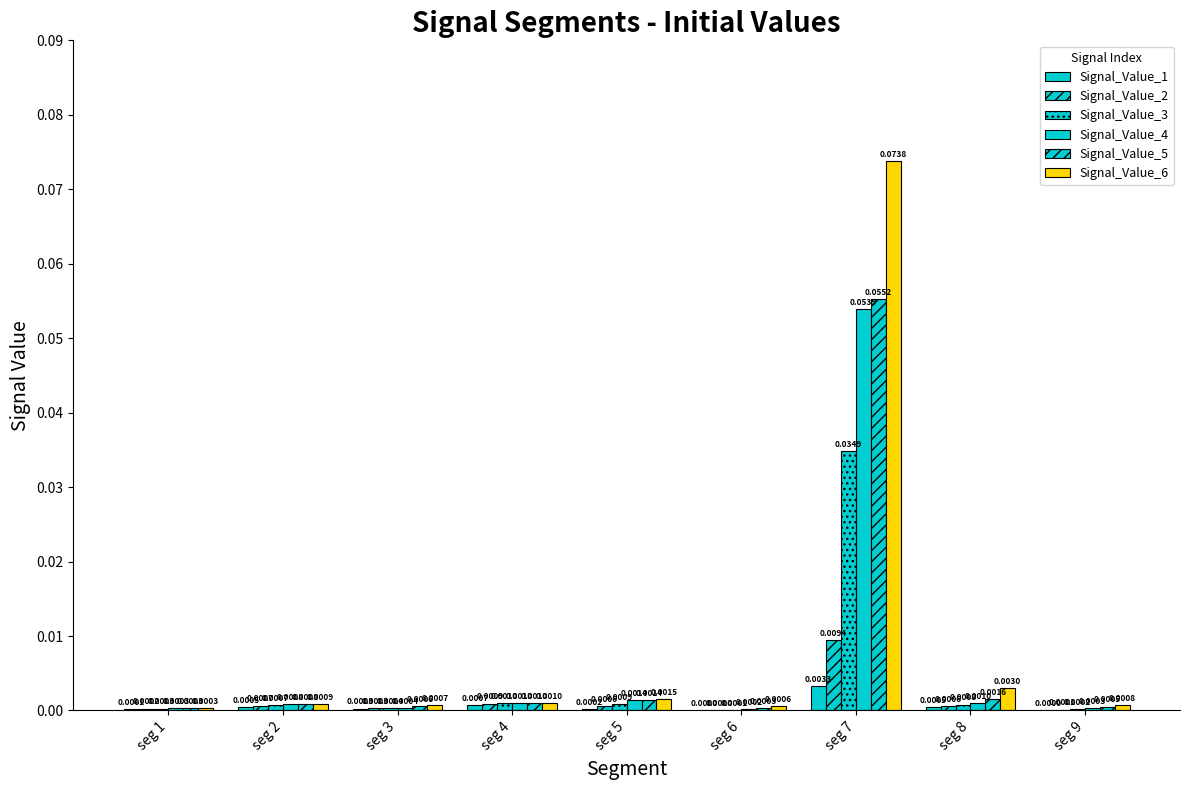

What is the sum of all Signal_Value_5 values?

0.1